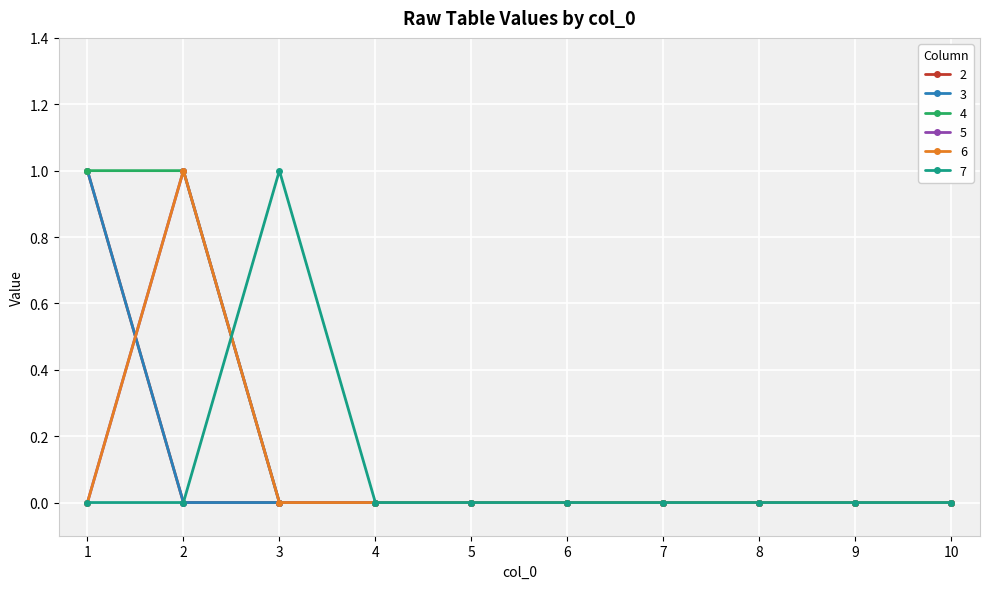

Which series has the largest total across all categories?

4